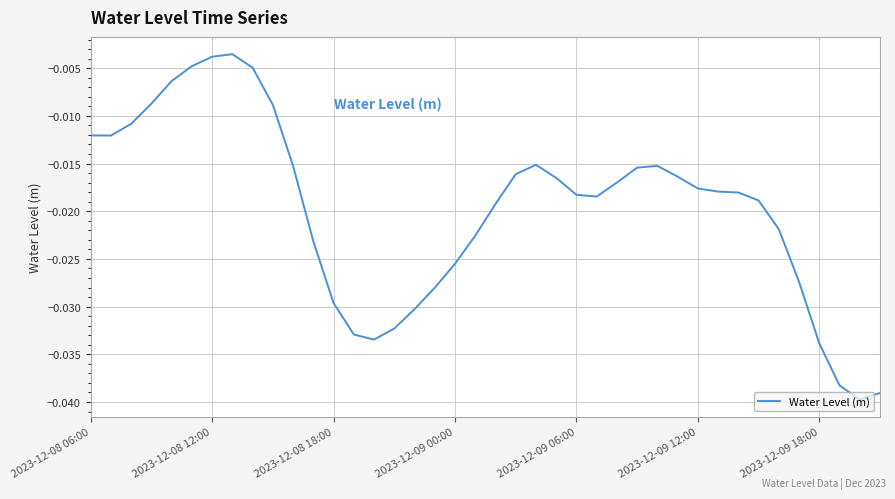

Is this an area chart (filled region under the line)?

No